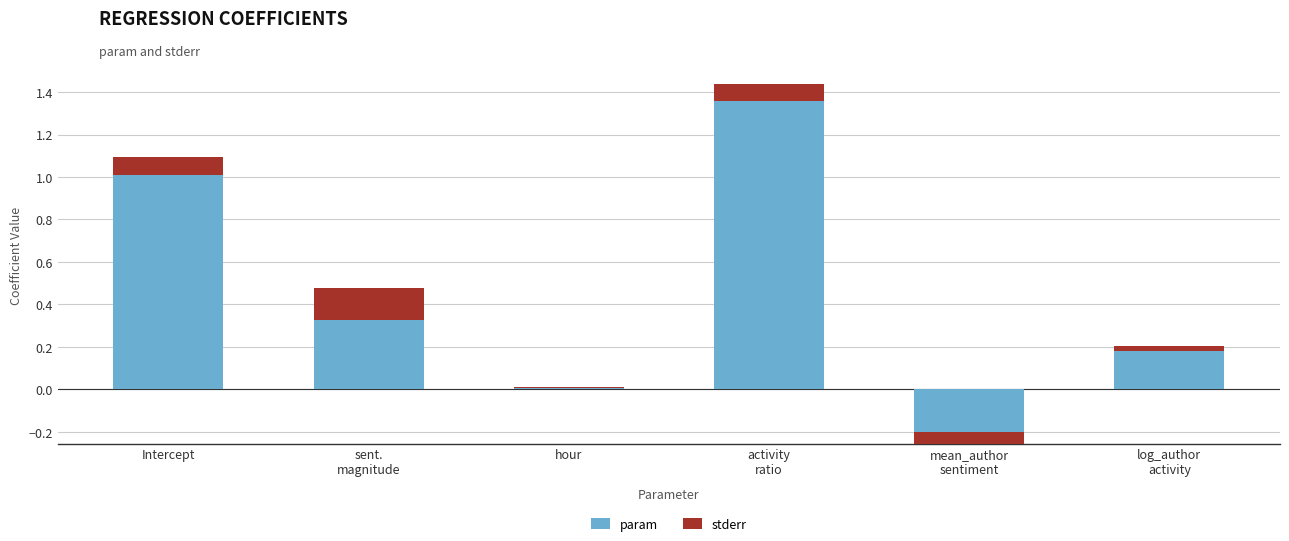

Rank the categories by param value from highest to lowest.

activity
ratio, Intercept, sent.
magnitude, log_author
activity, hour, mean_author
sentiment